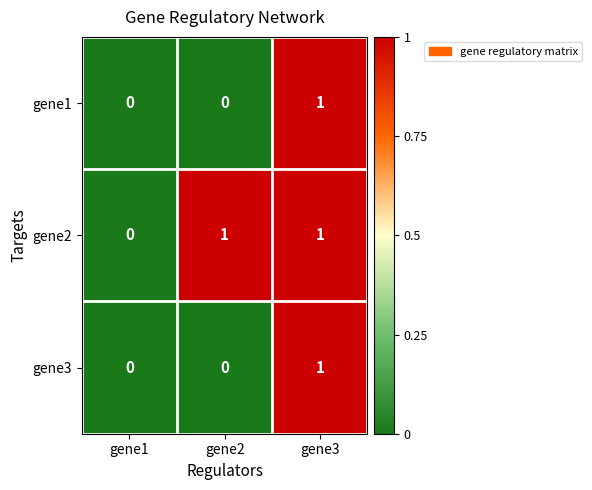

Between gene1 and gene2, which series saw the biggest shift?

gene2